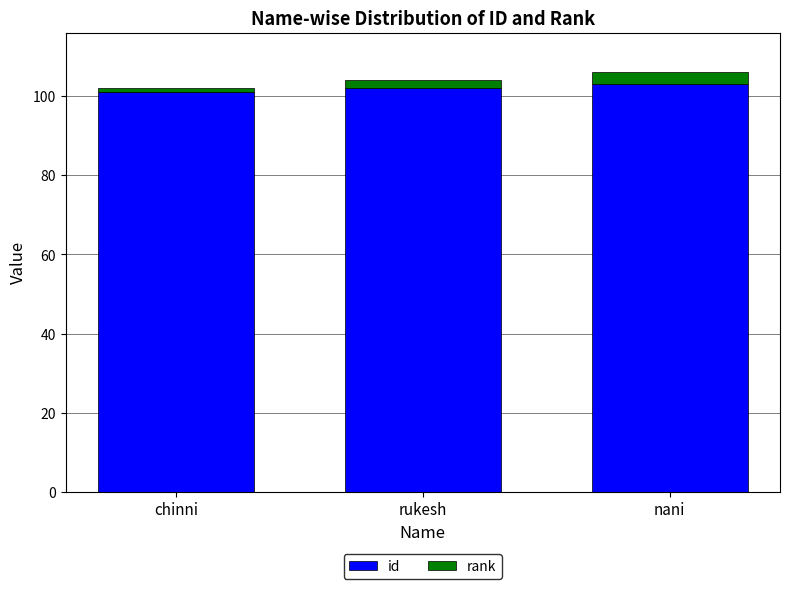

How many values in the id series are below 102?

1